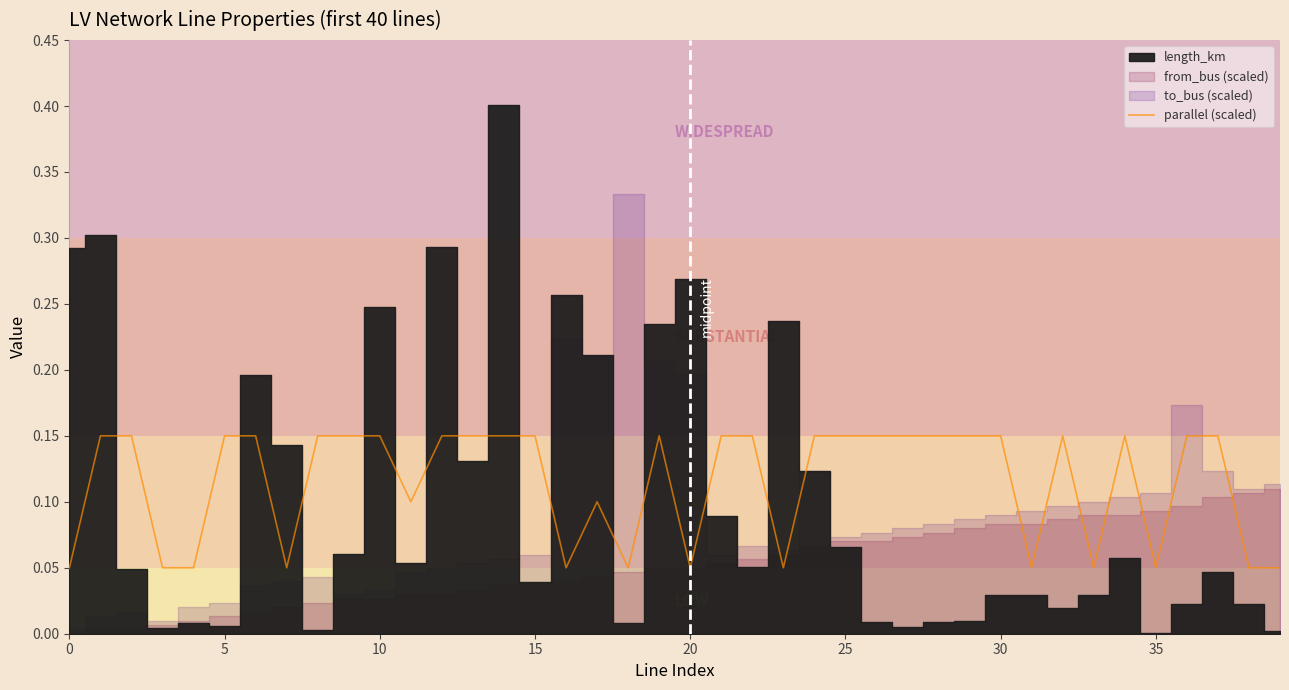

What is the label of the 16th point from the right?

24